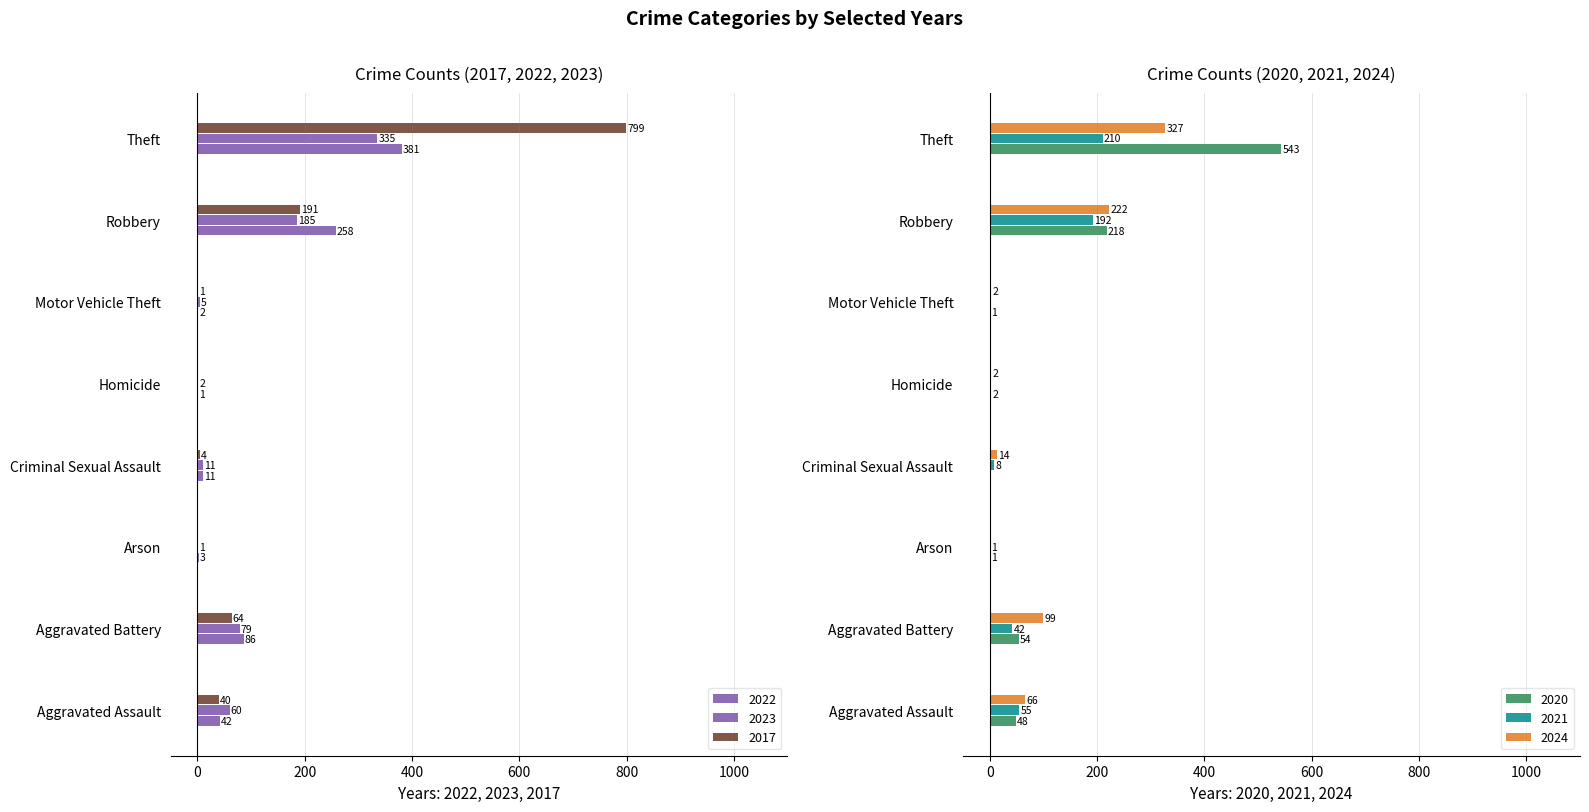

At which category does the chart reach its peak across all series?

Theft